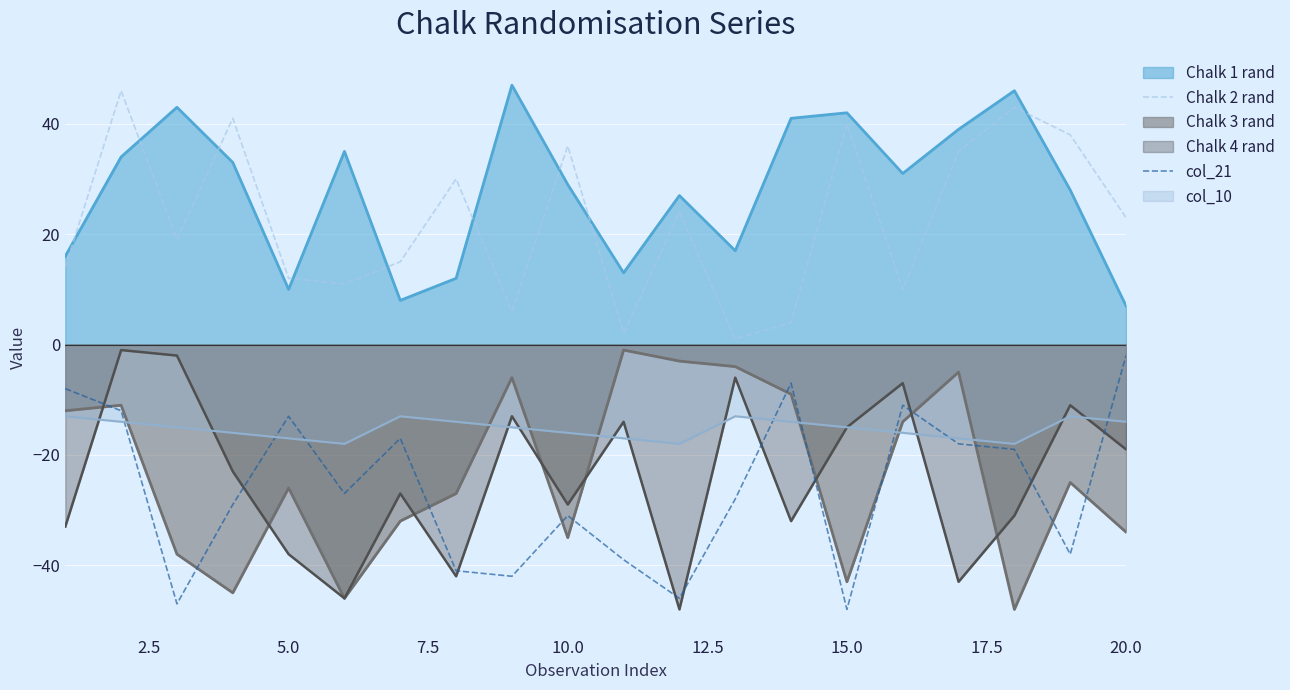

True or false: Chalk 4 rand and Chalk 1 rand intersect in this chart.

False